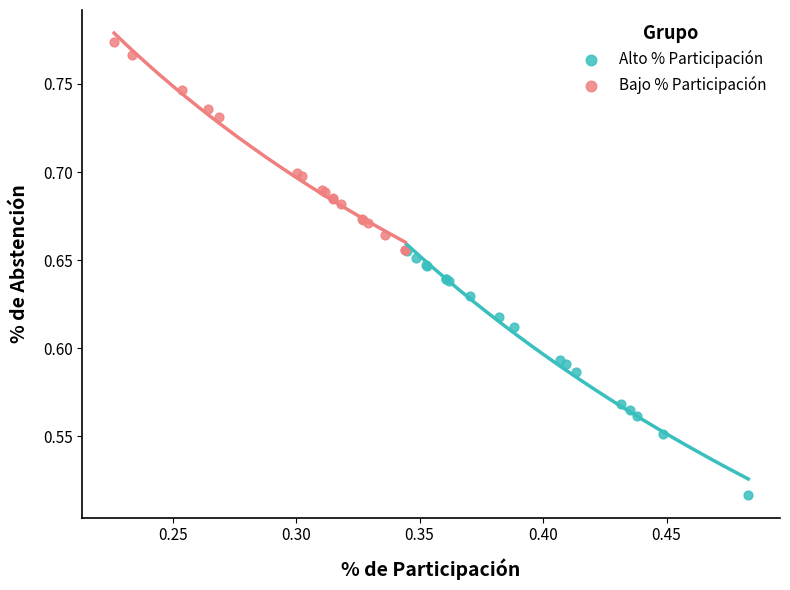

Which series contains the lowest Y value?

Alto % Participación